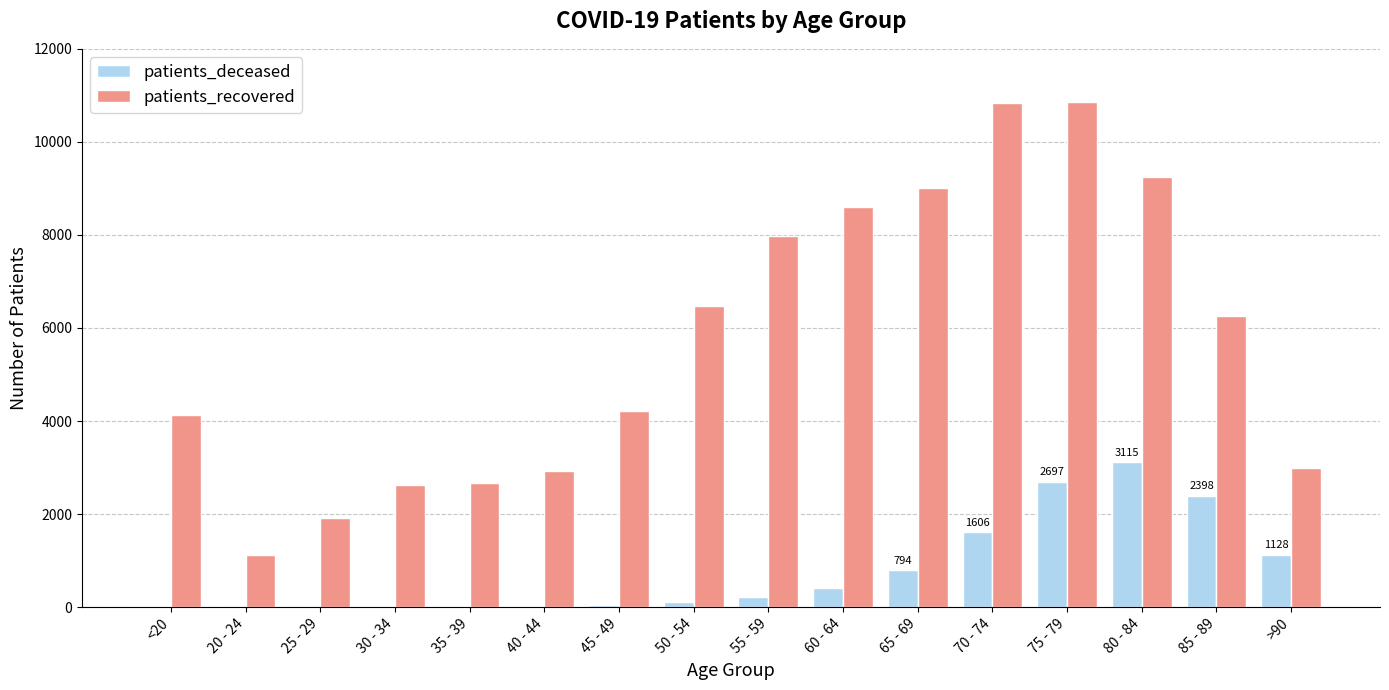

Which series changed the most between 40 - 44 and 70 - 74?

patients_recovered